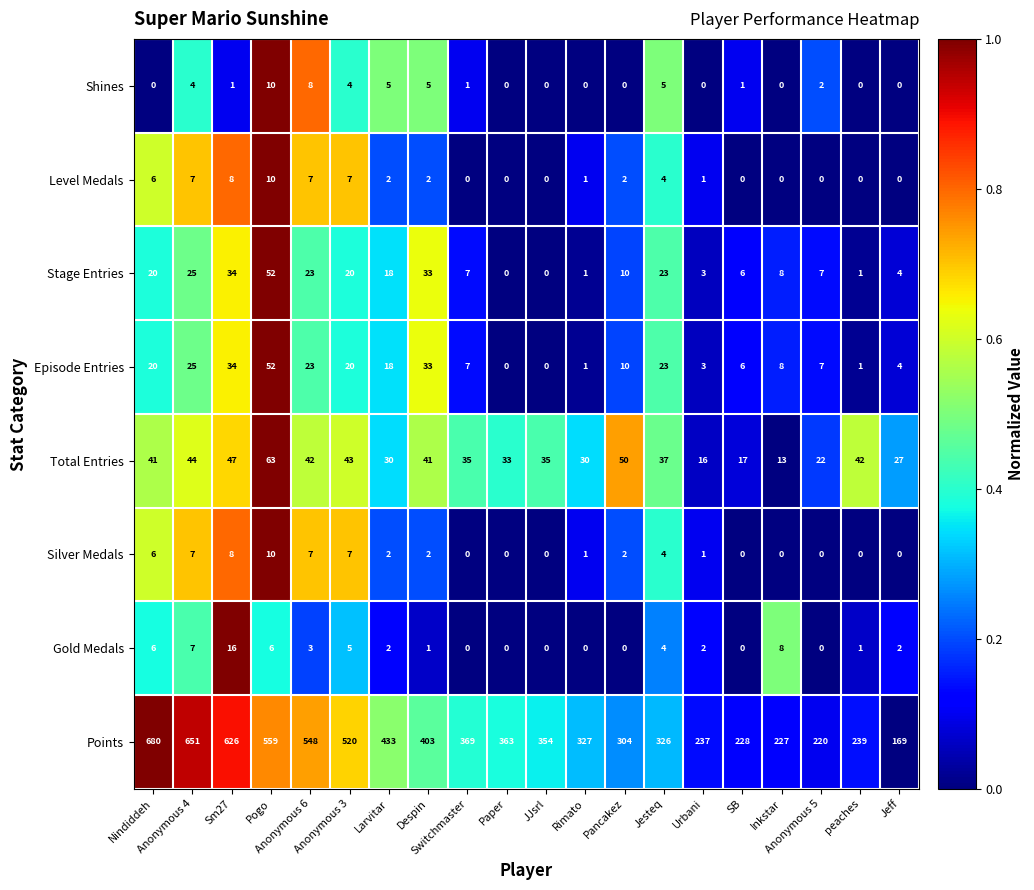

What is the sum of all Level Medals values?

57